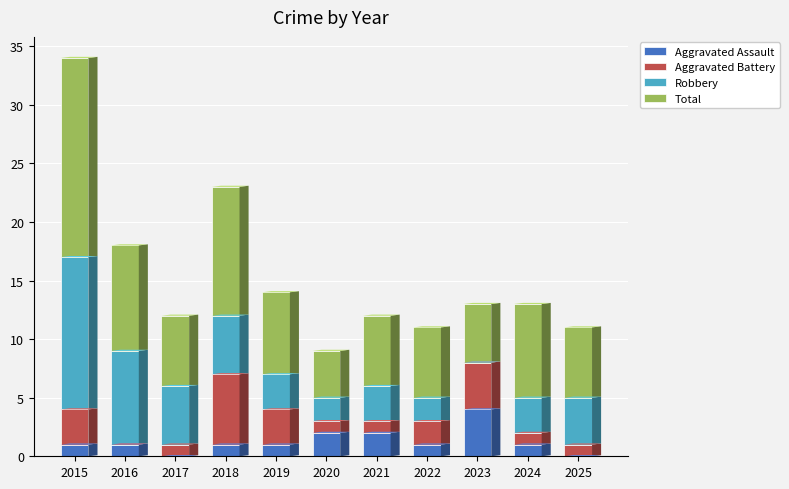

At which label does Aggravated Assault reach its peak?

2023